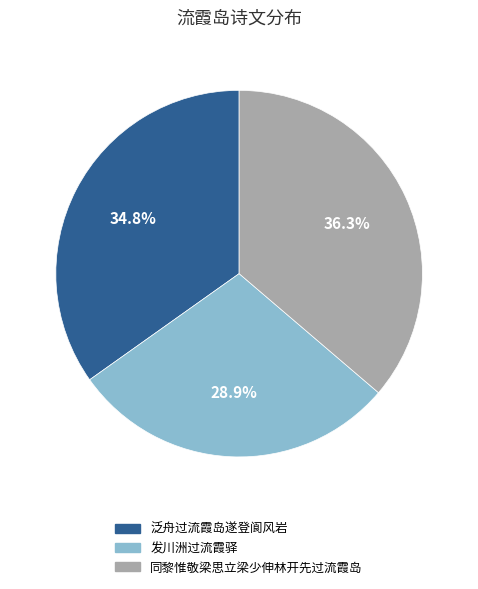

Approximately how many times larger is the value at 发川洲过流霞驿 compared to 泛舟过流霞岛遂登阆风岩?

0.8